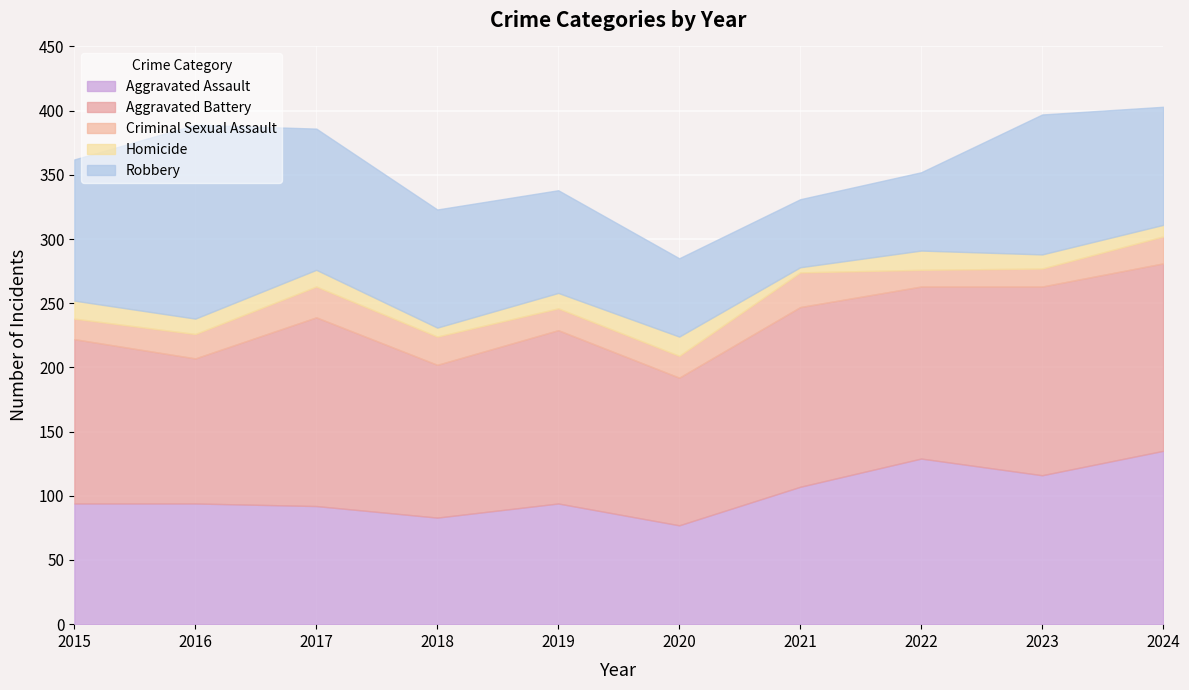

Reading right to left, list all the values displayed in this chart.

Aggravated Assault: 135	116	129	107	77	94	83	92	94	94
Aggravated Battery: 146	147	134	140	115	135	119	147	113	128
Criminal Sexual Assault: 21	14	13	27	17	17	22	24	19	16
Homicide: 9	11	15	4	15	12	7	13	12	14
Robbery: 92	109	61	53	61	80	92	110	151	110